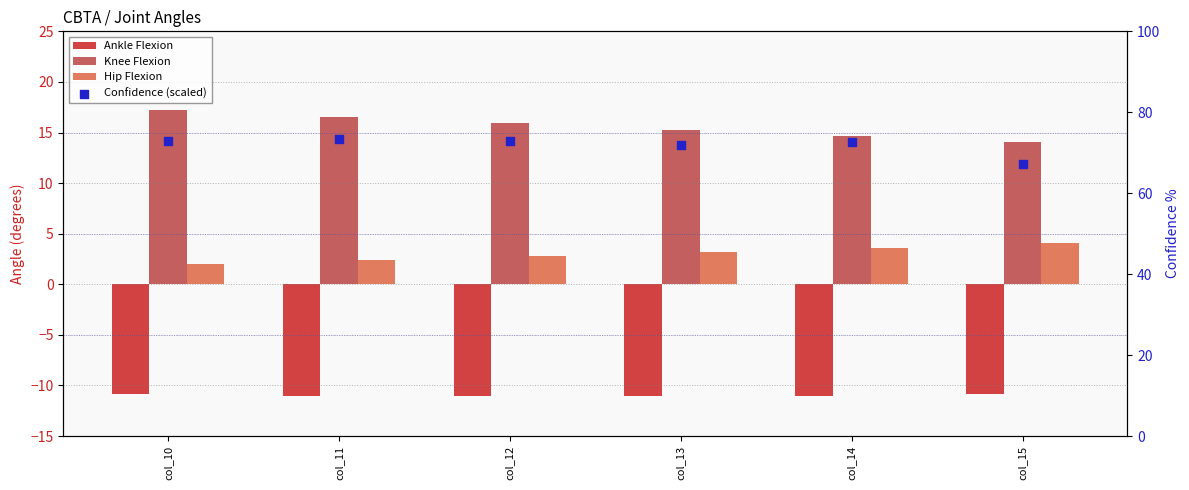

Is the value of Knee Flexion at col_13 greater than the value of Confidence (scaled) at col_15?

No